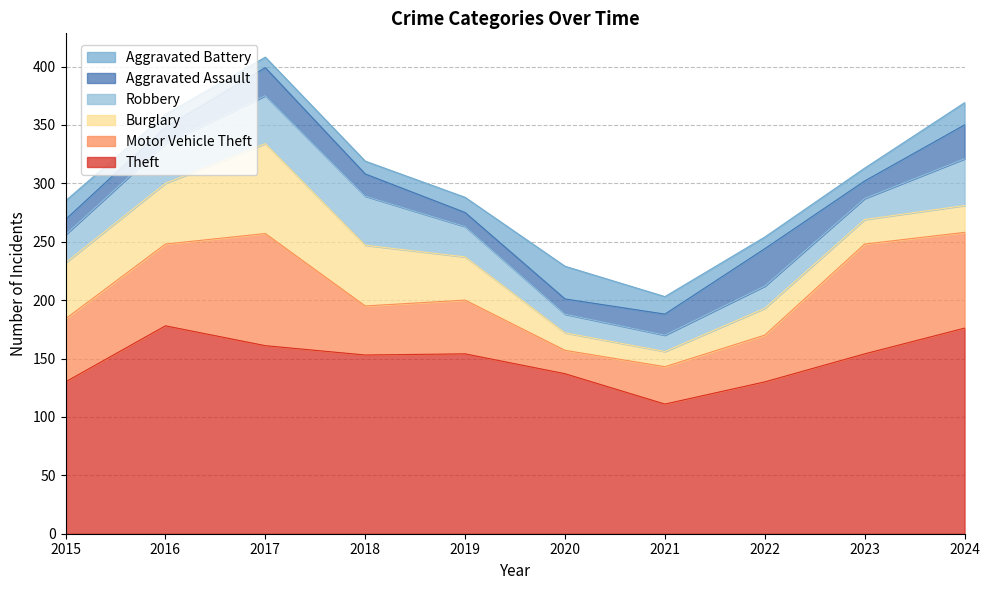

At 2022, list the series in order from smallest to largest.

Aggravated Battery, Robbery, Burglary, Aggravated Assault, Motor Vehicle Theft, Theft